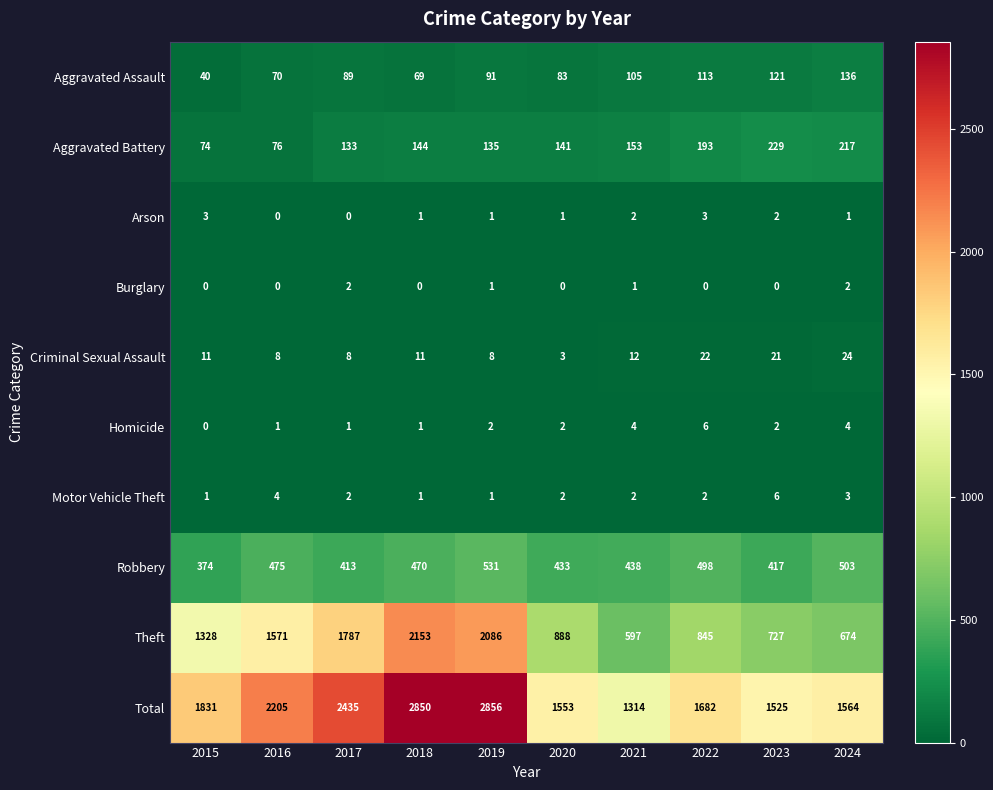

How many series are shown in this chart?

10